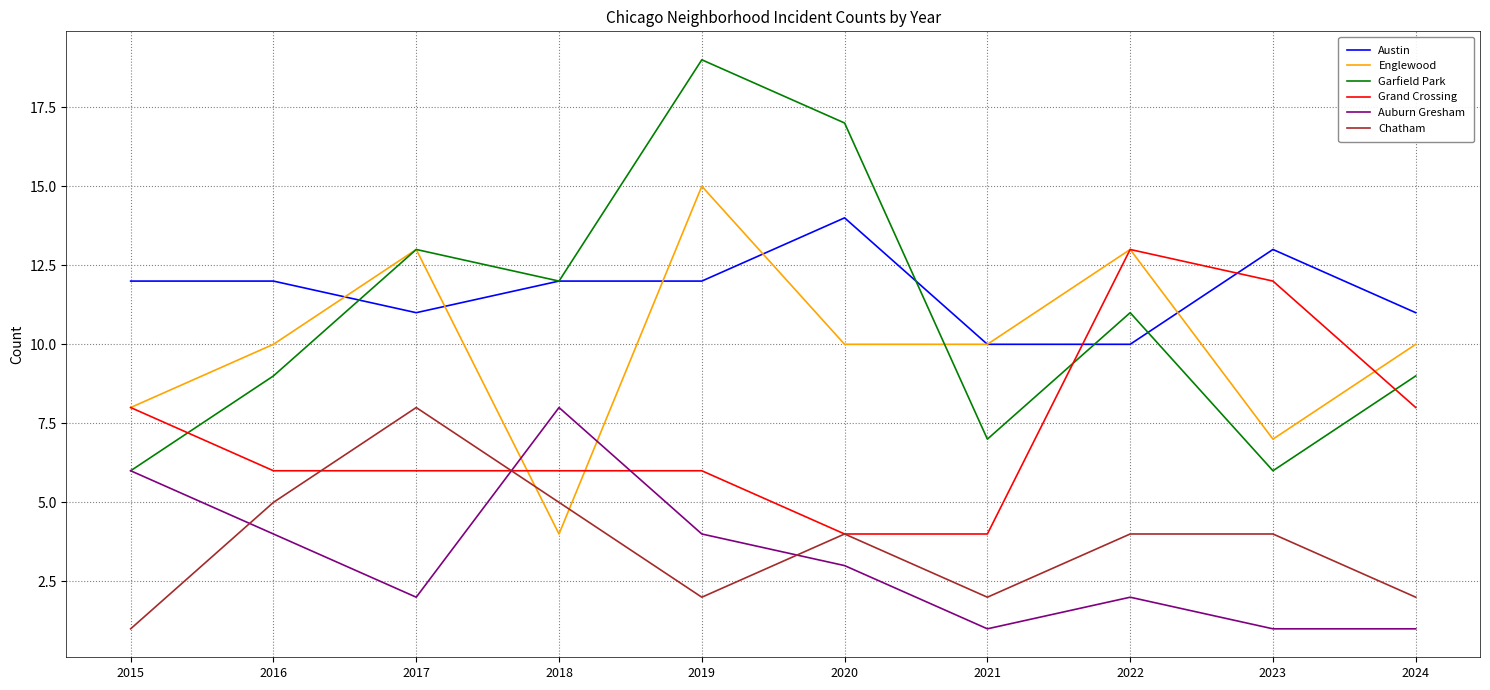

At which label does Grand Crossing reach its peak?

2022